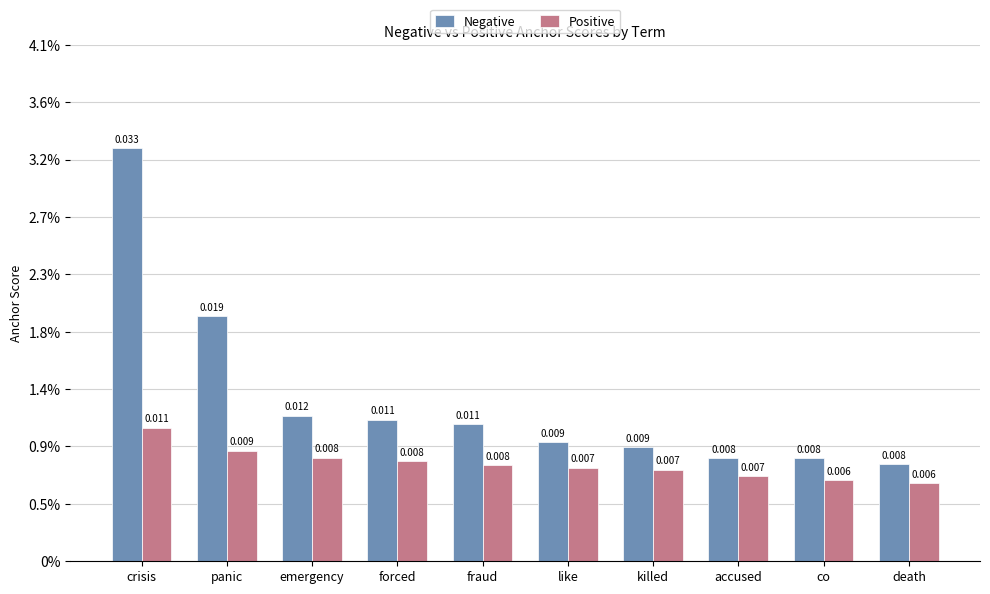

Does the chart contain stacked bars?

No